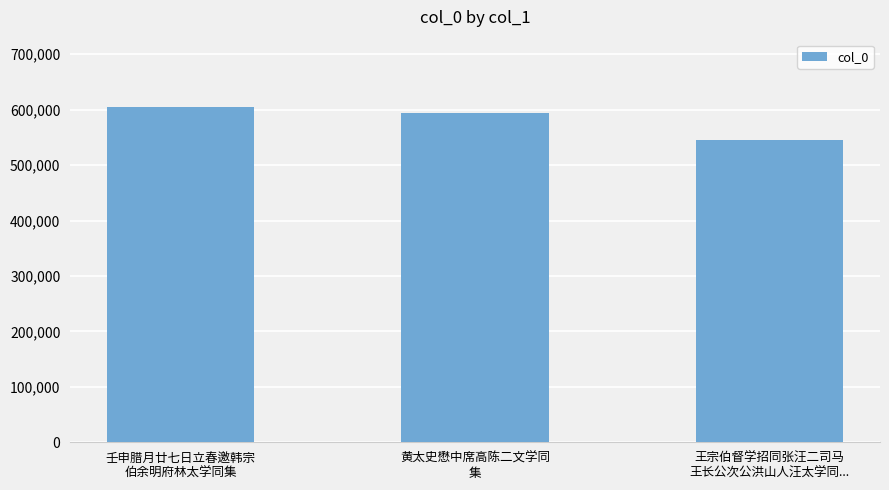

Which label corresponds to the smallest value in the chart?

王宗伯督学招同张汪二司马
王长公次公洪山人汪太学同...